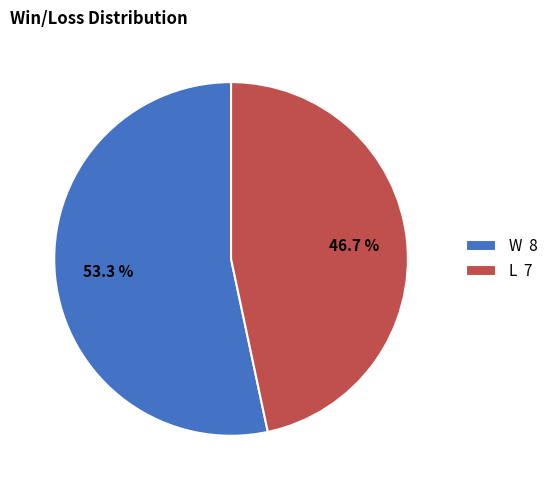

Is there any slice that represents more than half of the pie?

Yes